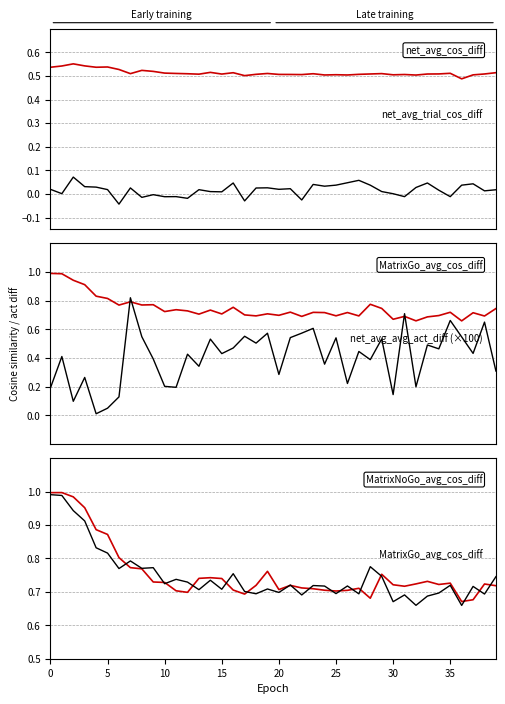

Count the number of categories in the chart.

40